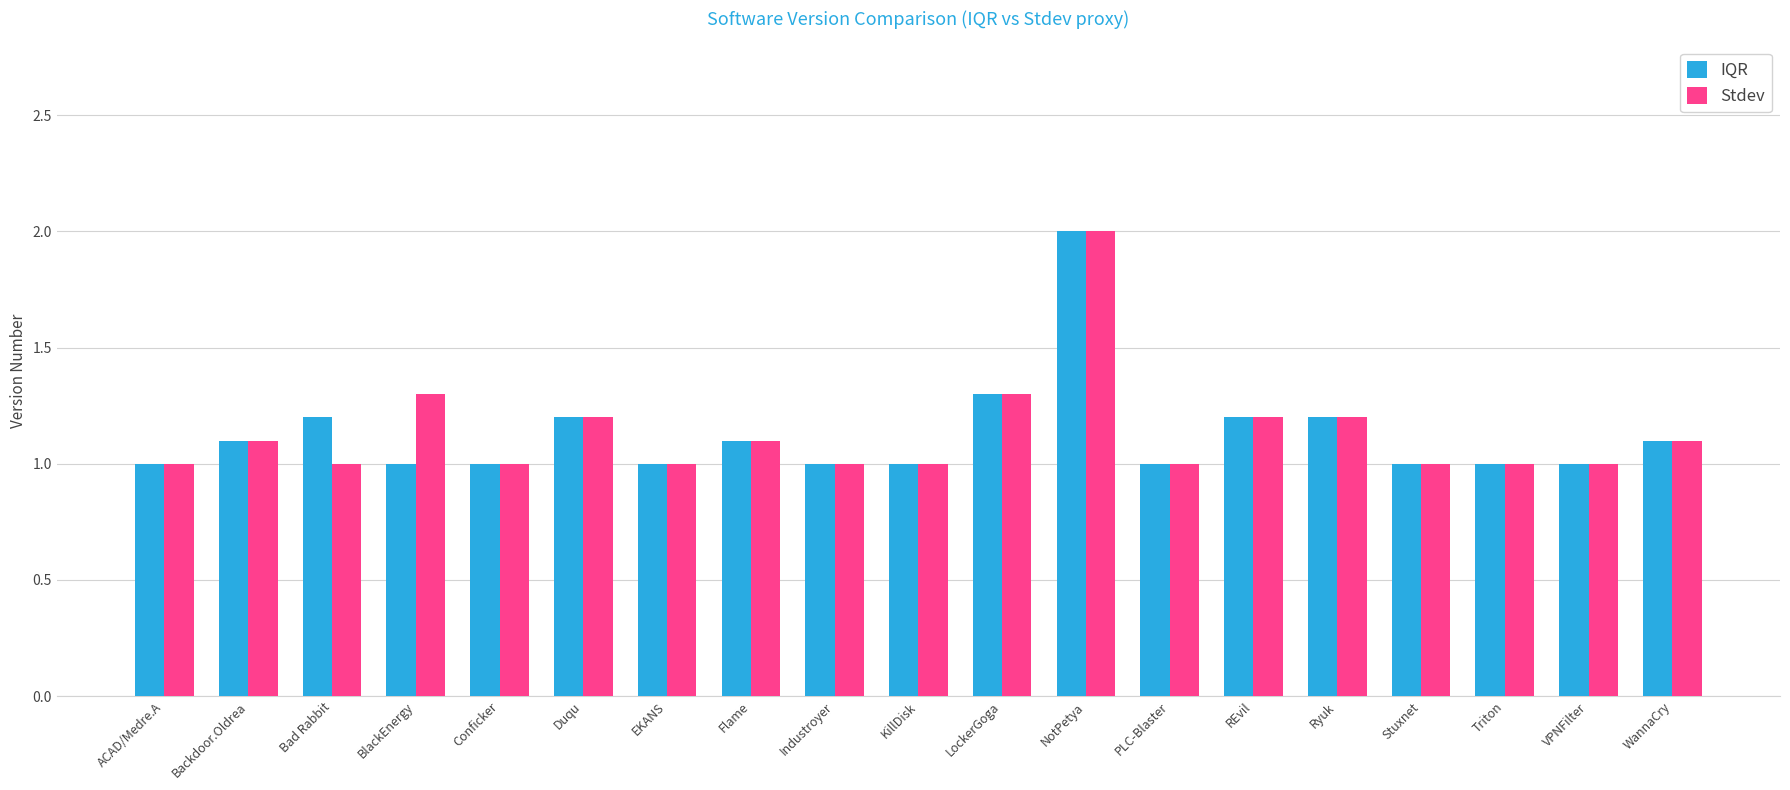

What is the label of the 5th bar from the right?

Ryuk